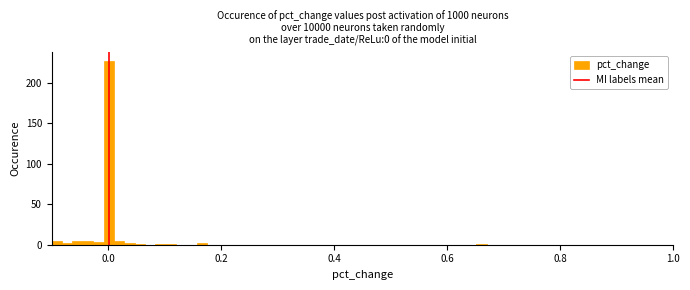

Around what value on the x-axis is the tallest bar? Give the approximate position of its centre, as read against the axis.

0.00